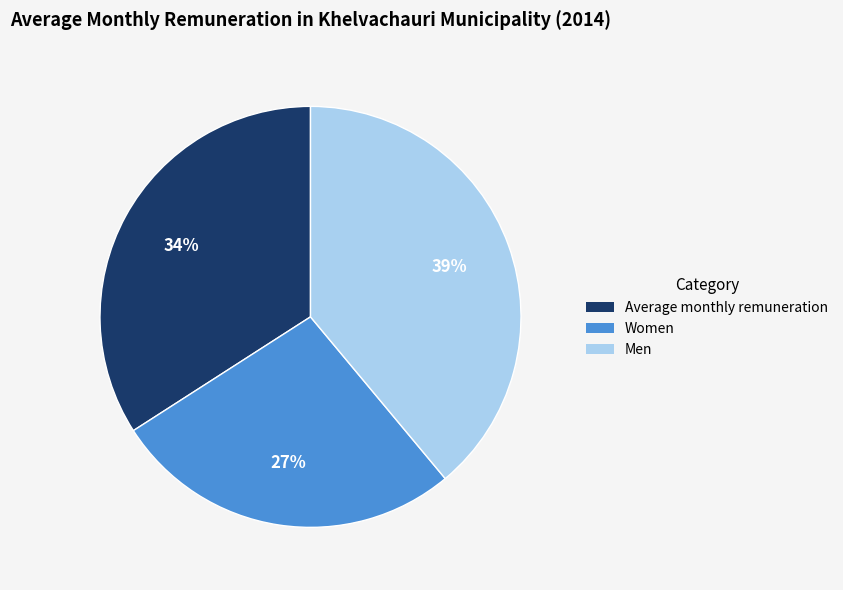

The Women slice represents 20% of the pie. True or false?

False